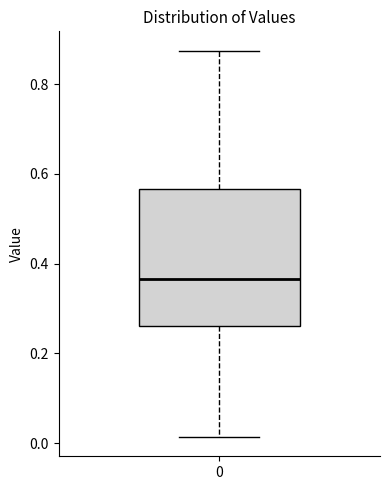

Read this box plot against the y-axis: the position of the median line, the range covered by the box, and the ends of both whiskers. The values are not printed on the chart, so give them approximately, as read against the axis.

median 0.36, box 0.26 to 0.56, whiskers 0.02 to 0.88